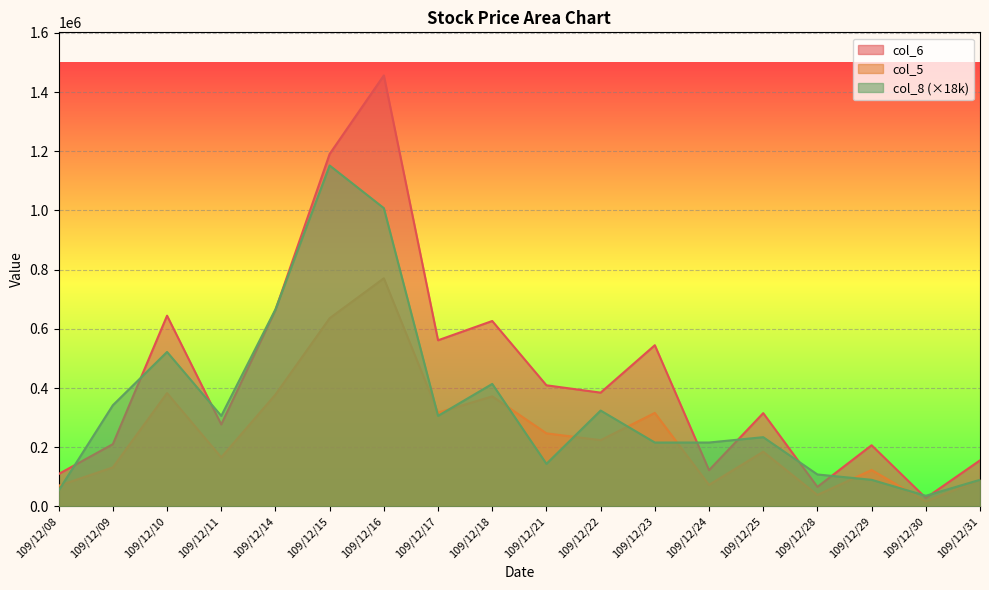

At which category is the sum across all series the highest?

109/12/16